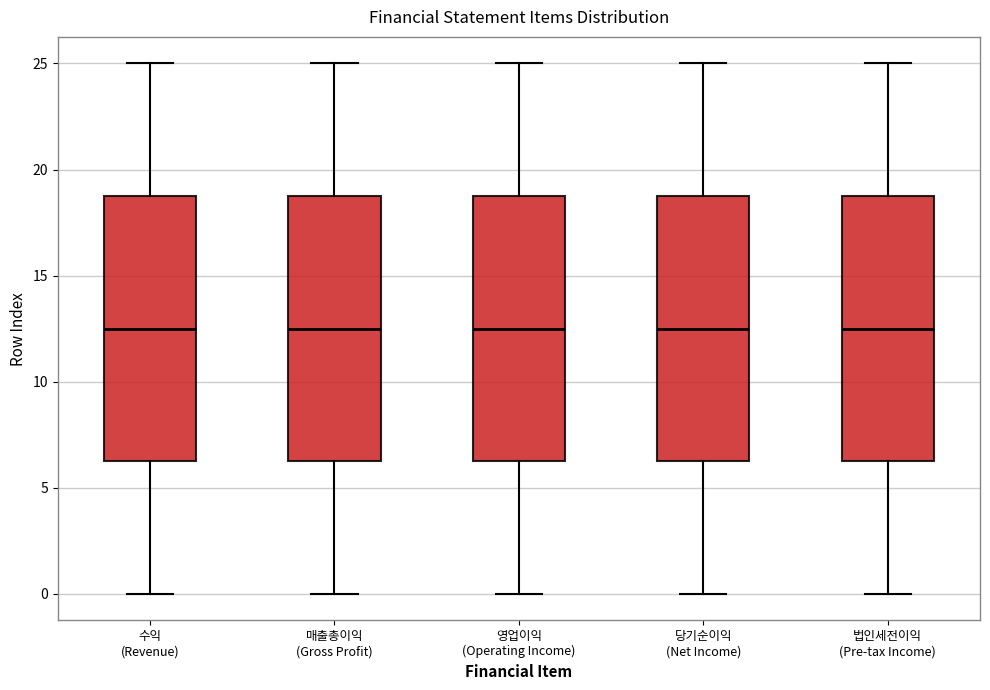

Reading left to right, read every box against the y-axis: the position of its median line, the range the box covers, and the ends of its whiskers. The values are not printed on the chart, so give them approximately, as read against the axis.

수익 (Revenue): median 12.5, box 6.5 to 19.0, whiskers 0.0 to 25.0
매출총이익 (Gross Profit): median 12.5, box 6.5 to 19.0, whiskers 0.0 to 25.0
영업이익 (Operating Income): median 12.5, box 6.5 to 19.0, whiskers 0.0 to 25.0
당기순이익 (Net Income): median 12.5, box 6.5 to 19.0, whiskers 0.0 to 25.0
법인세전이익 (Pre-tax Income): median 12.5, box 6.5 to 19.0, whiskers 0.0 to 25.0